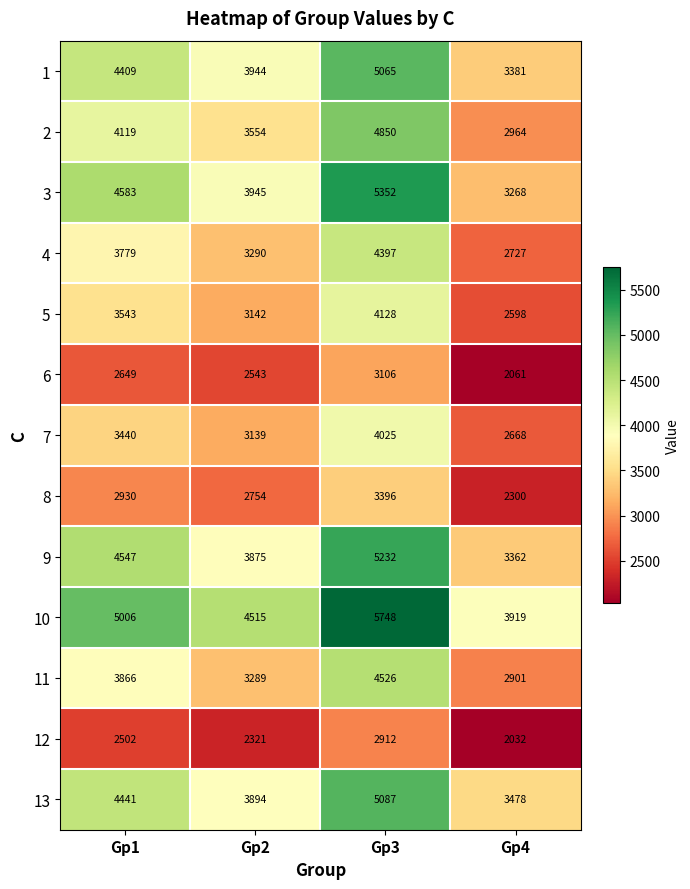

The 3 series shows 2861 at Gp1. True or false?

False